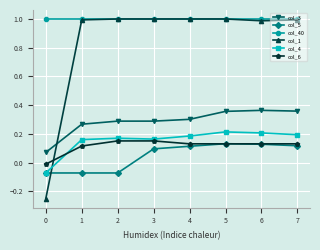

Which series changed the most between 1 and 5?

col_5